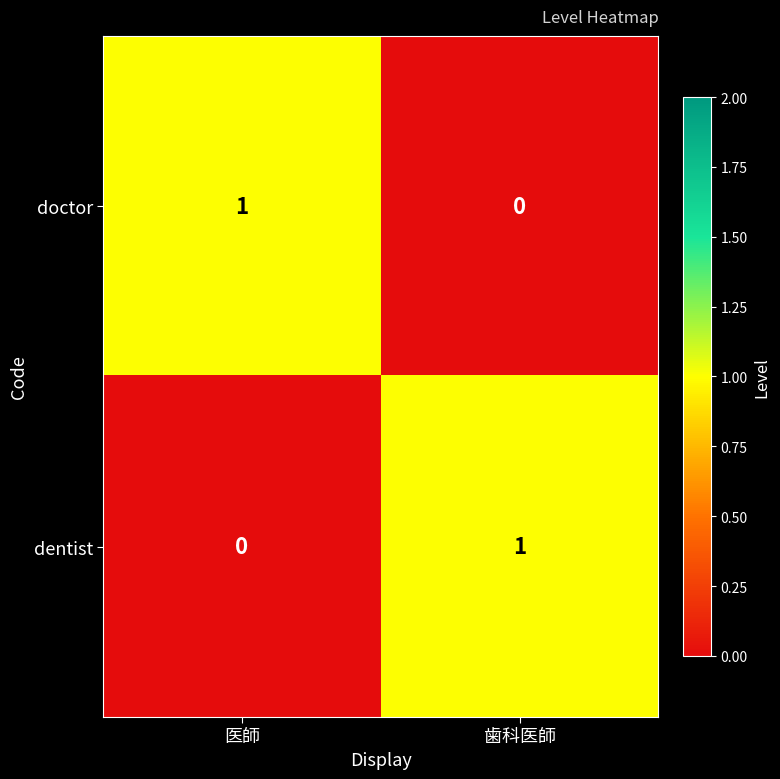

At which label does doctor reach its minimum?

歯科医師